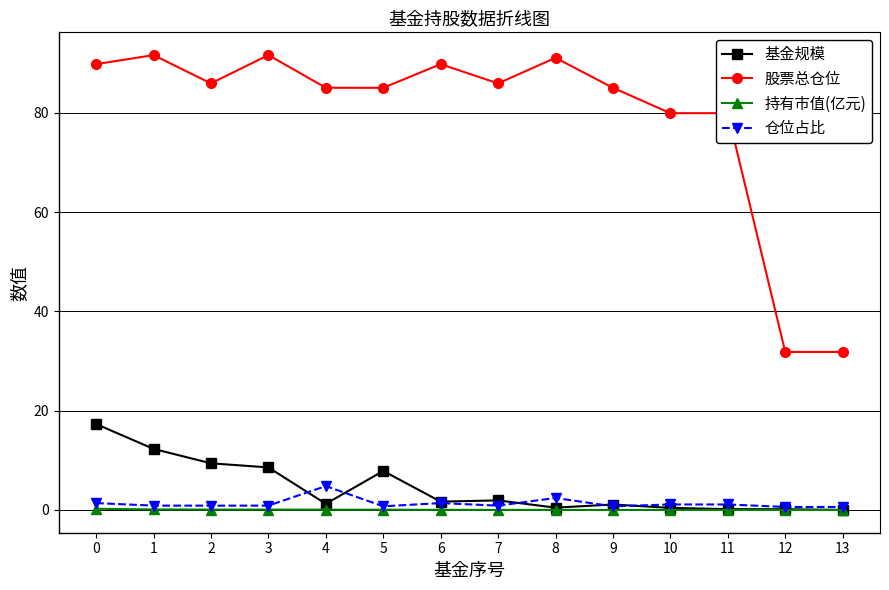

Which series has the largest total across all categories?

股票总仓位